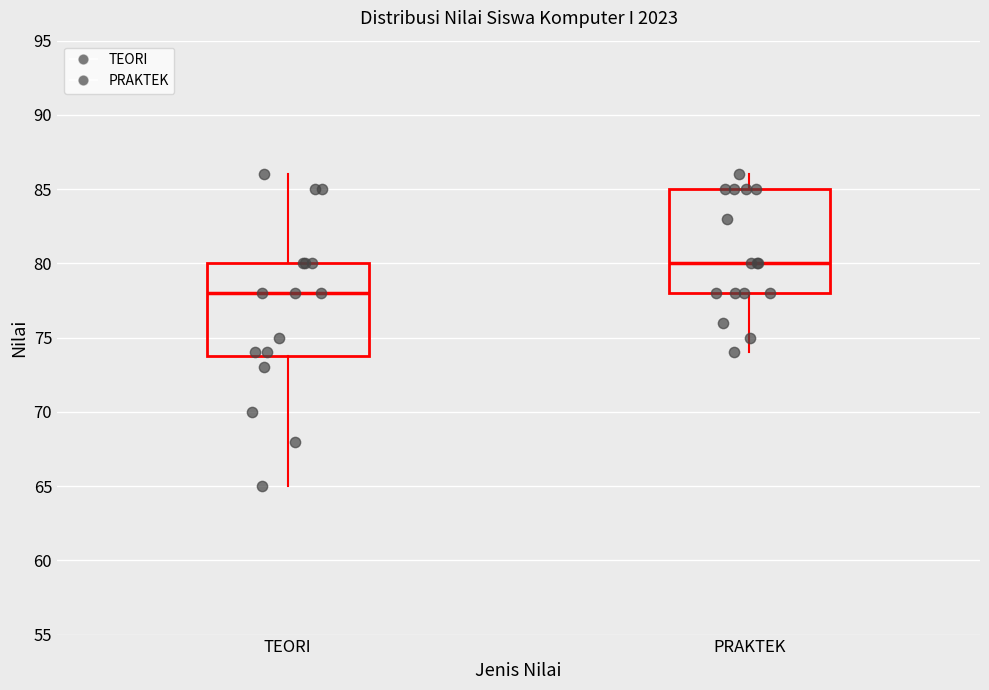

Comparing the boxes themselves (not the whiskers), which one is the tallest?

PRAKTEK